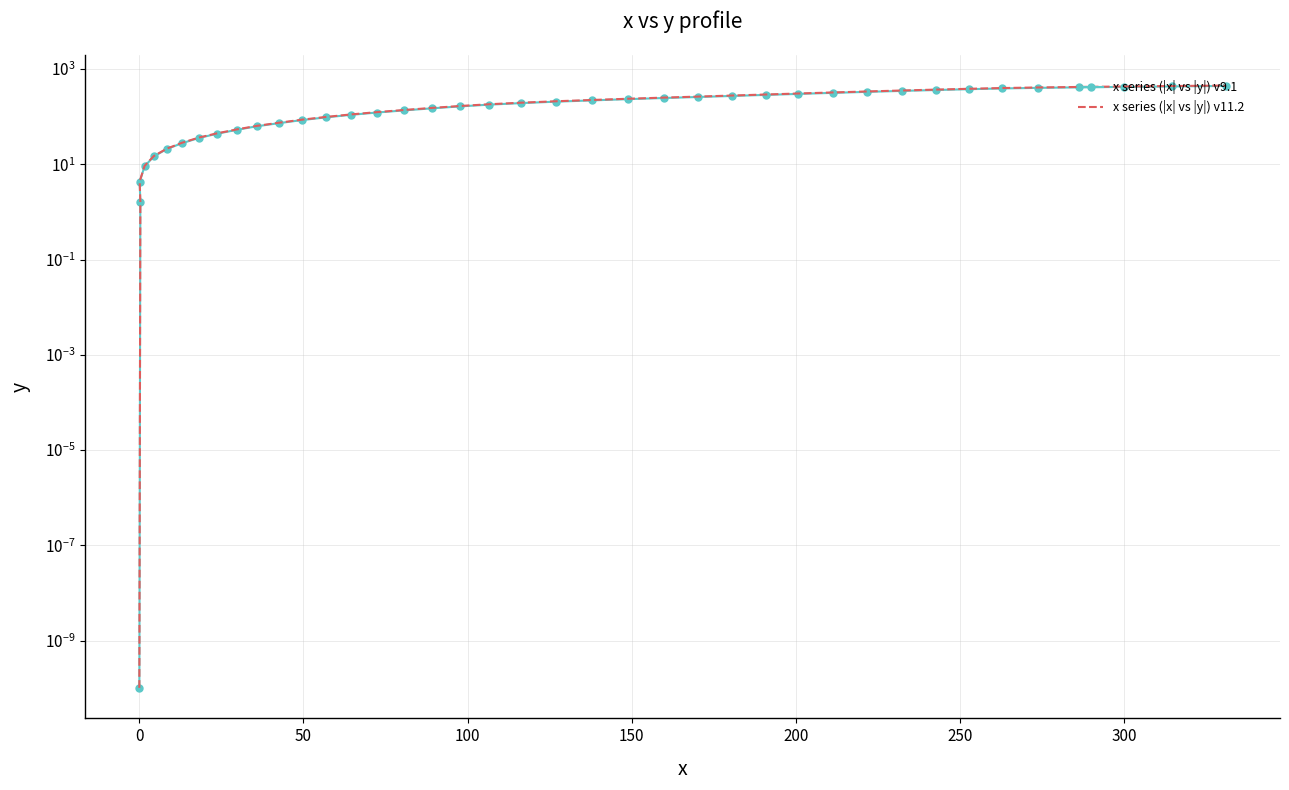

True or false: x series (|x| vs |y|) v11.2 and x series (|x| vs |y|) v9.1 cross at least once.

False